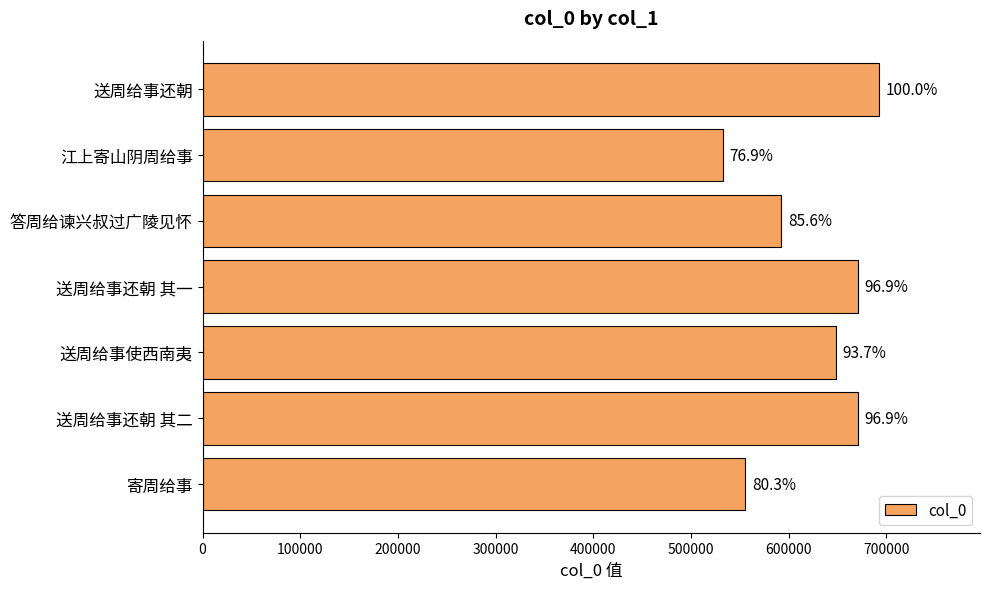

How many bars are there in total?

7